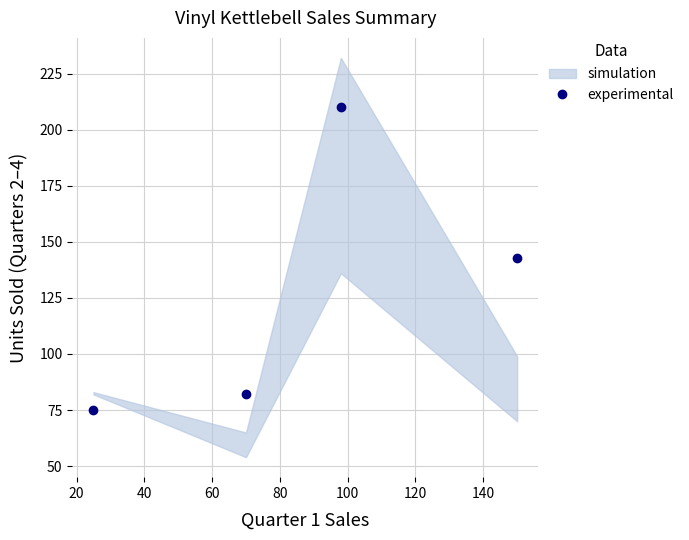

Does the chart display data point markers on the line(s)?

Yes